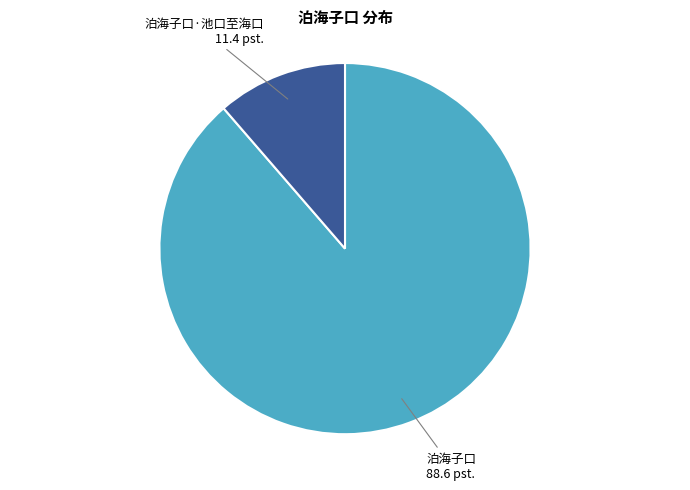

Rank the categories by value from highest to lowest.

泊海子口, 泊海子口·池口至海口